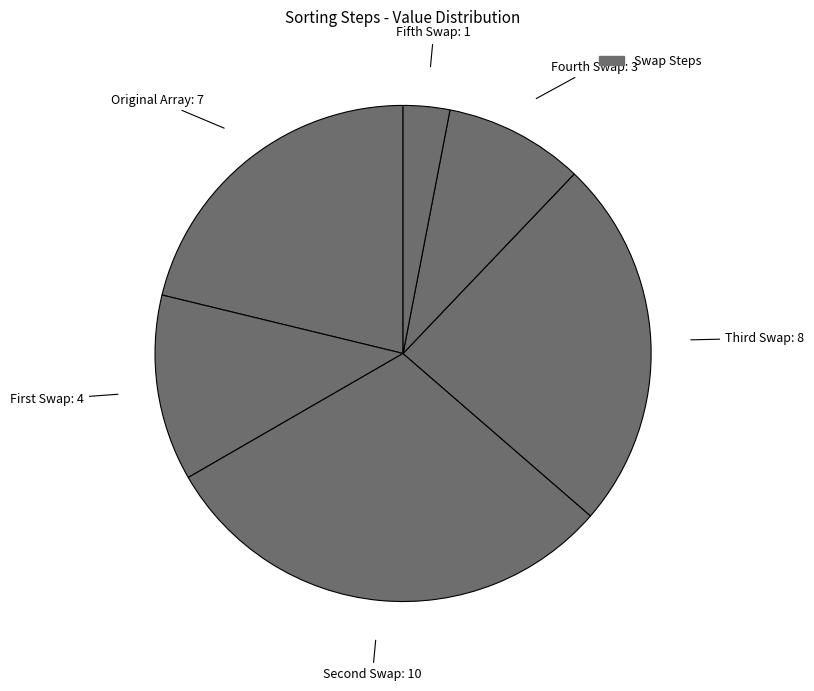

How many segments does this pie chart have?

6